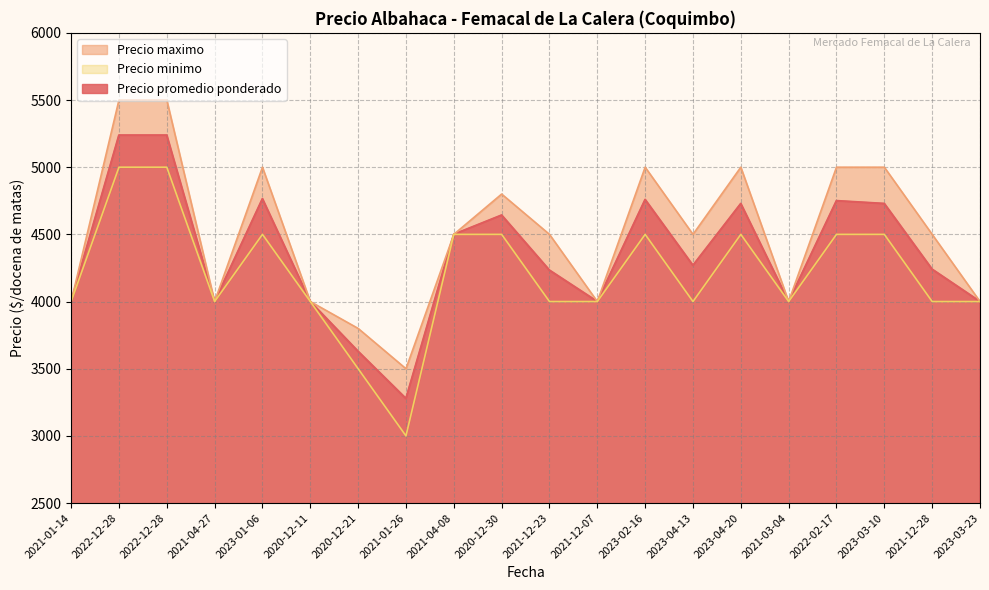

True or false: Precio minimo and Precio maximo cross at least once.

False